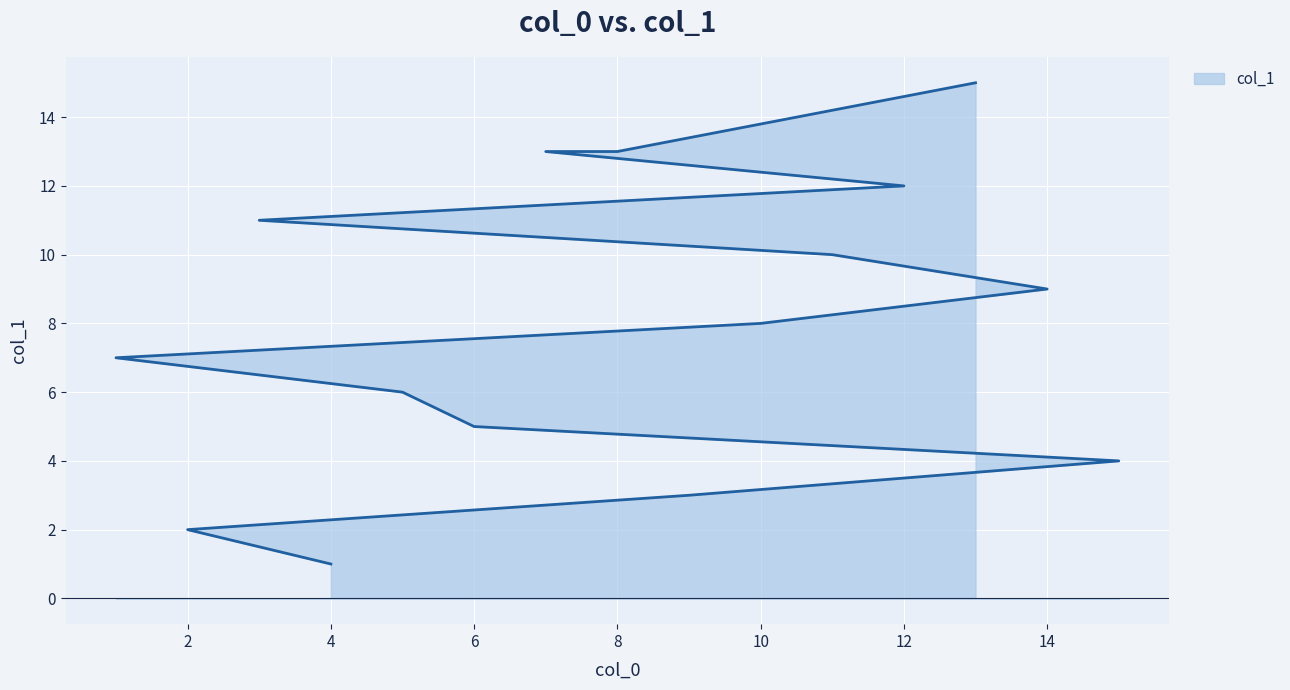

What is the value of the 5th point from the left?

5